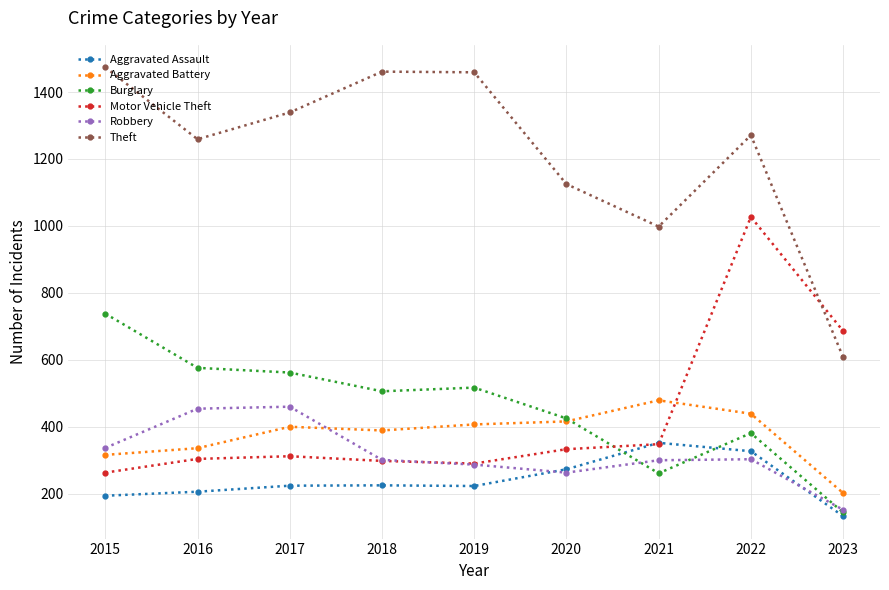

True or false: Aggravated Assault has more than 0 points higher than both neighbors.

True